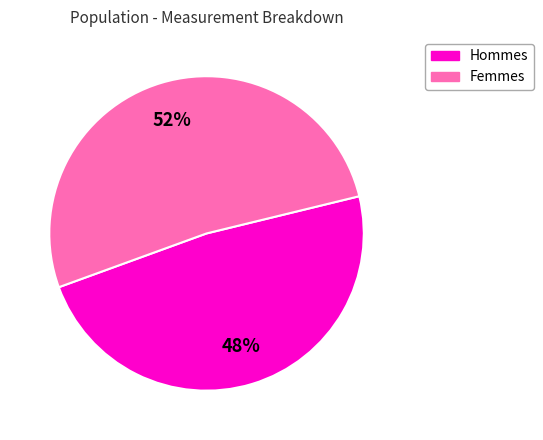

Does any single category account for the majority?

Yes